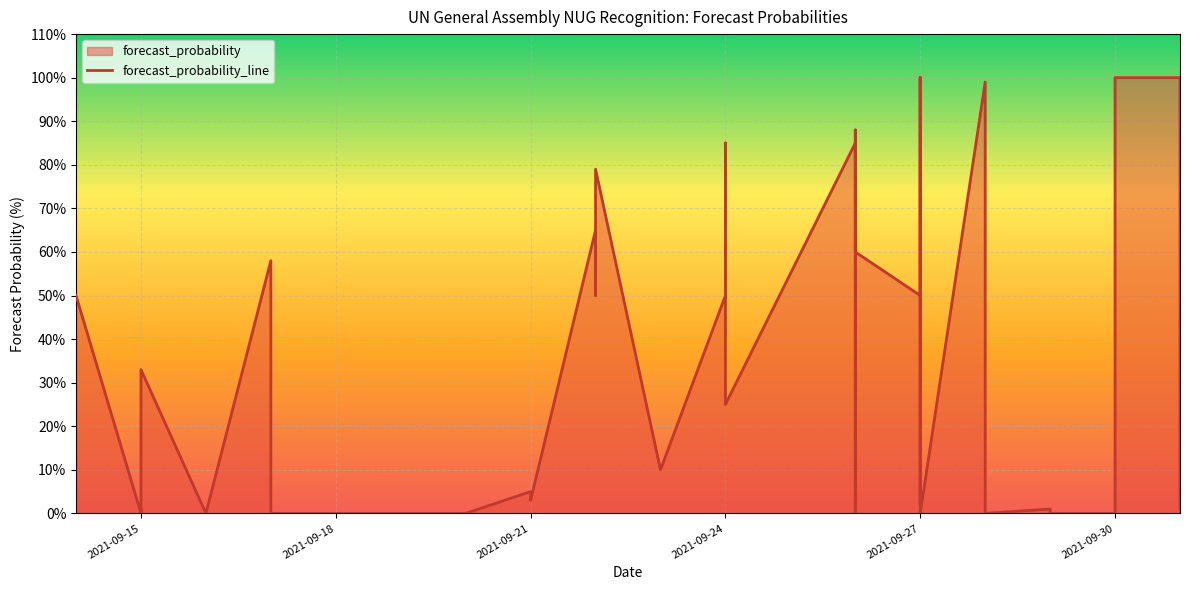

How many categories are shown in the chart?

40